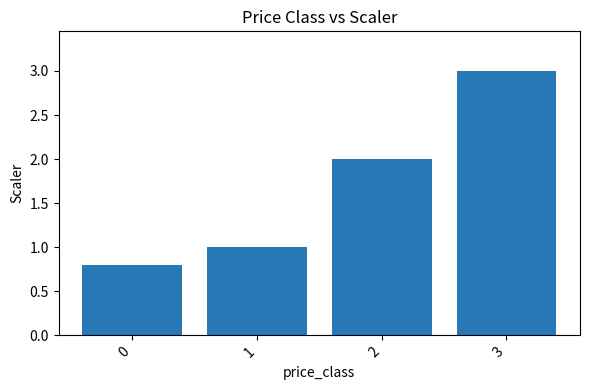

The value at 2 is 2.0. True or false?

True